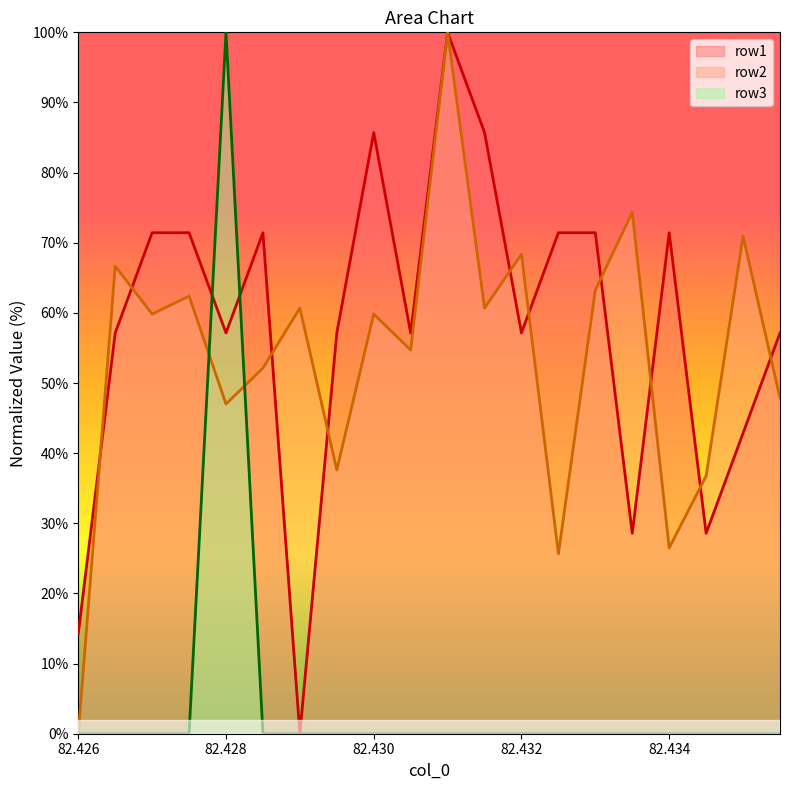

Does the chart have visible grid lines?

No